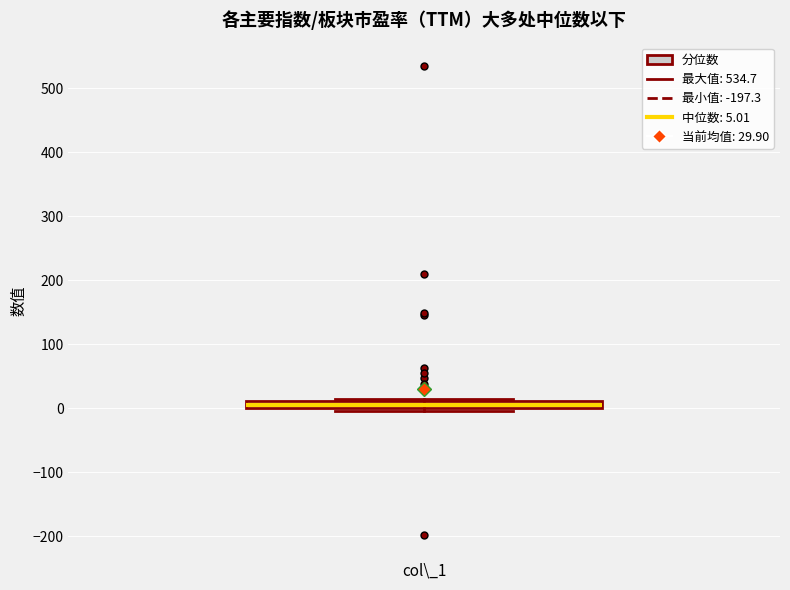

Where is the lower edge of the box for col\_1 on the y-axis? The values are not printed on the chart, so give them approximately, as read against the axis.

0